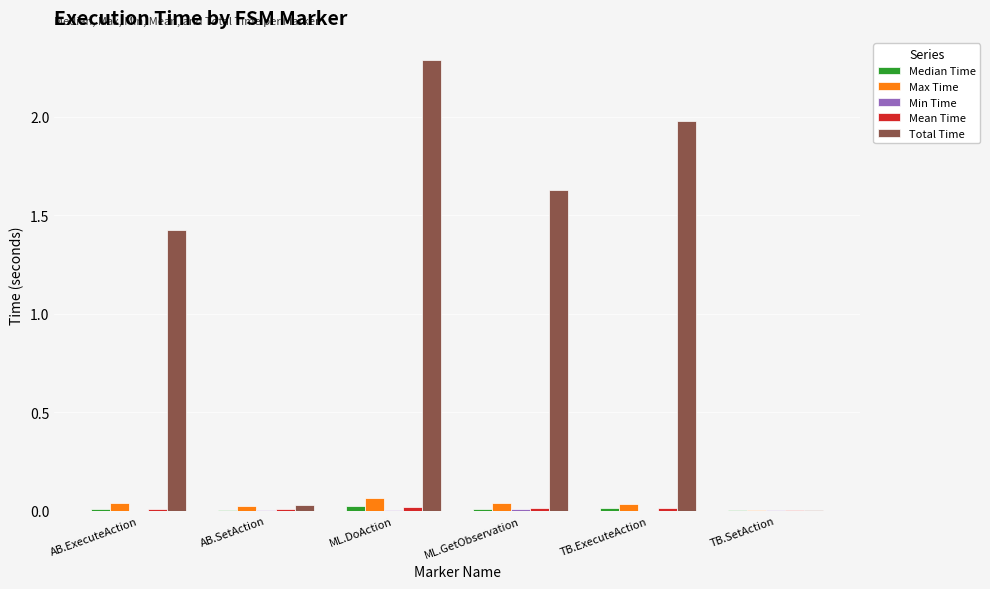

The value of Total Time at TB.SetAction is 0.0. True or false?

True